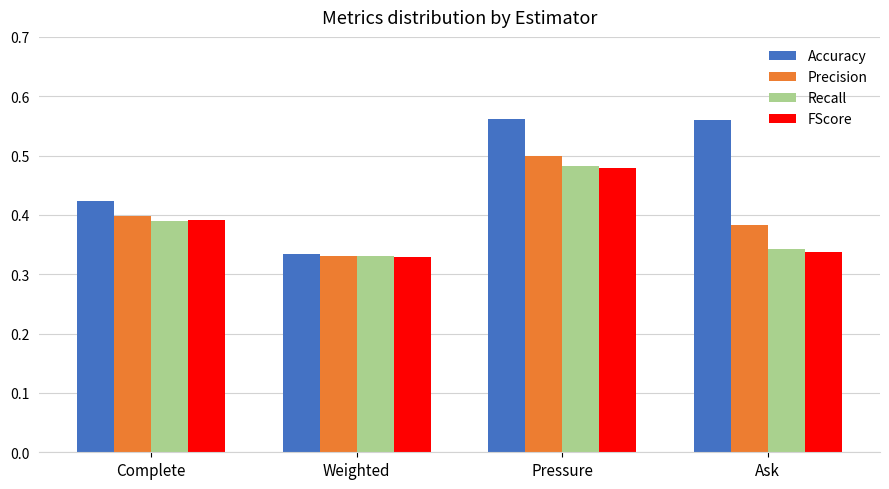

At which label does Recall reach its peak?

Pressure